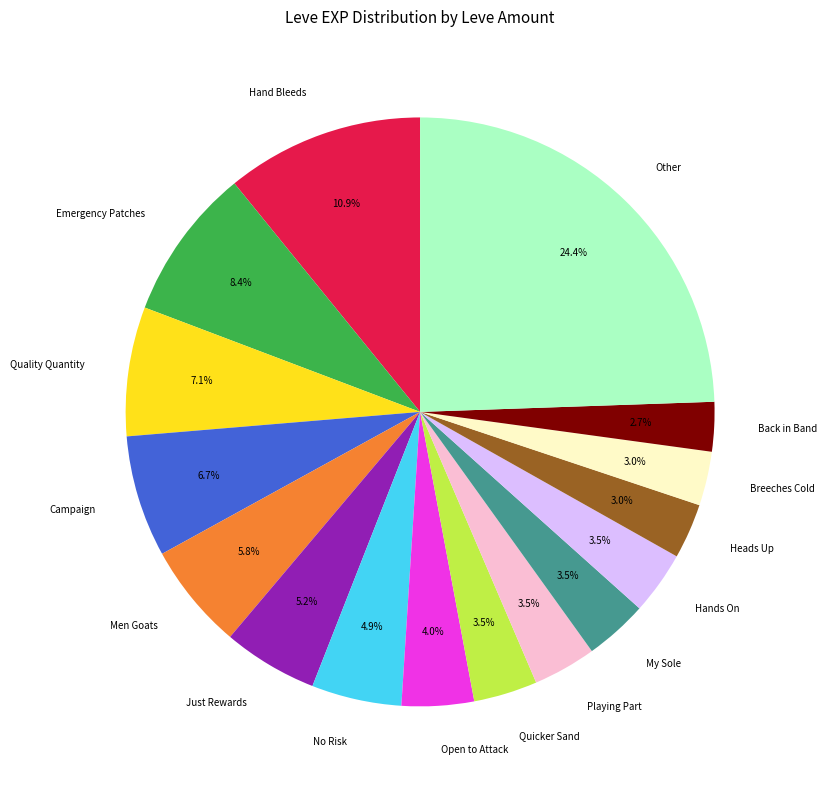

Do No Risk and Other together represent more than half of the pie?

No